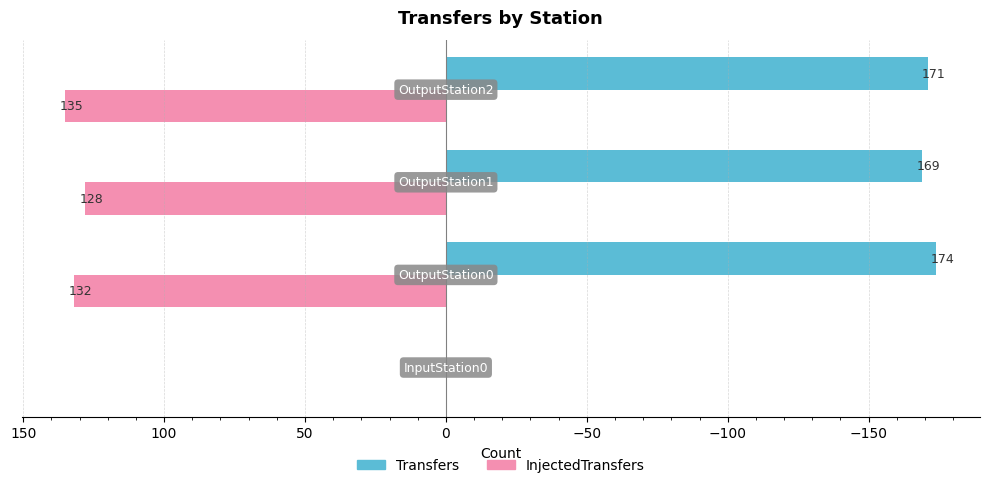

What is the sum of all Transfers values?

-514